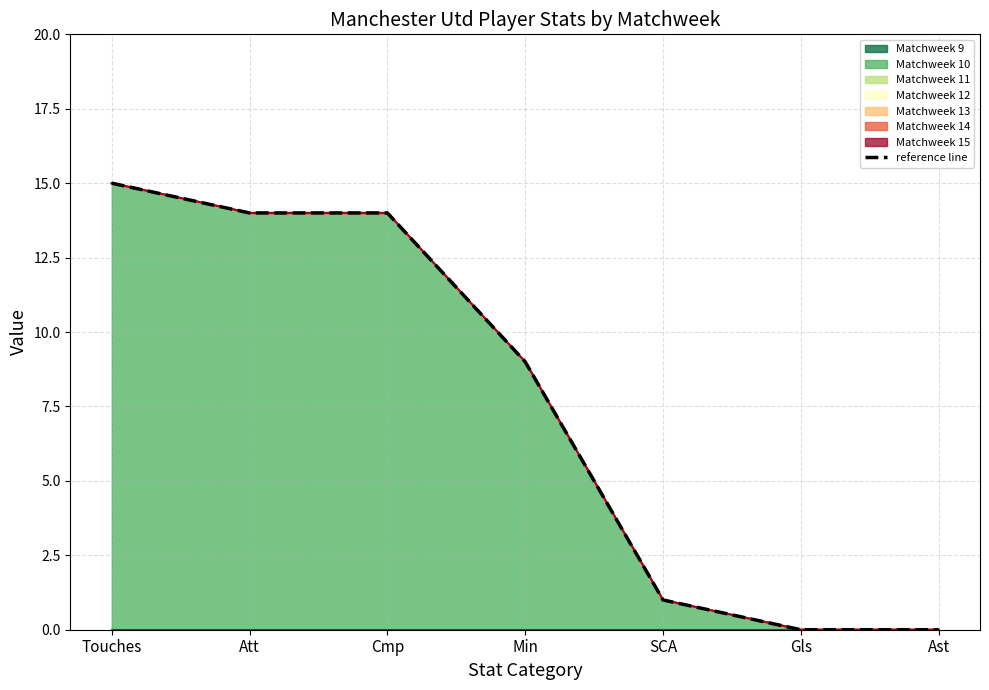

List the labels in order of value, largest first.

Touches, Att, Cmp, Min, SCA, Gls, Ast